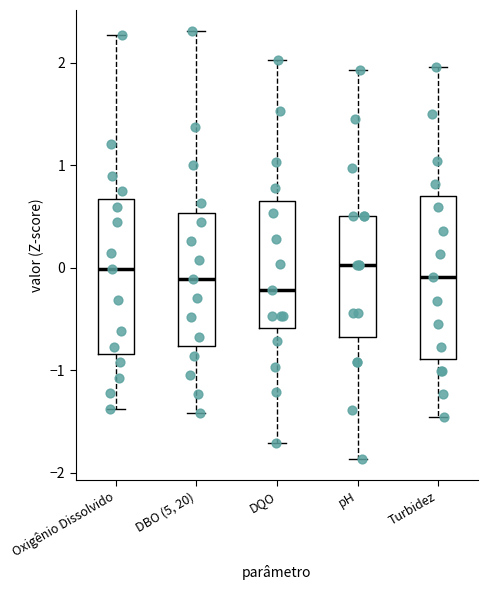

Which box has the lowest median line?

DQO